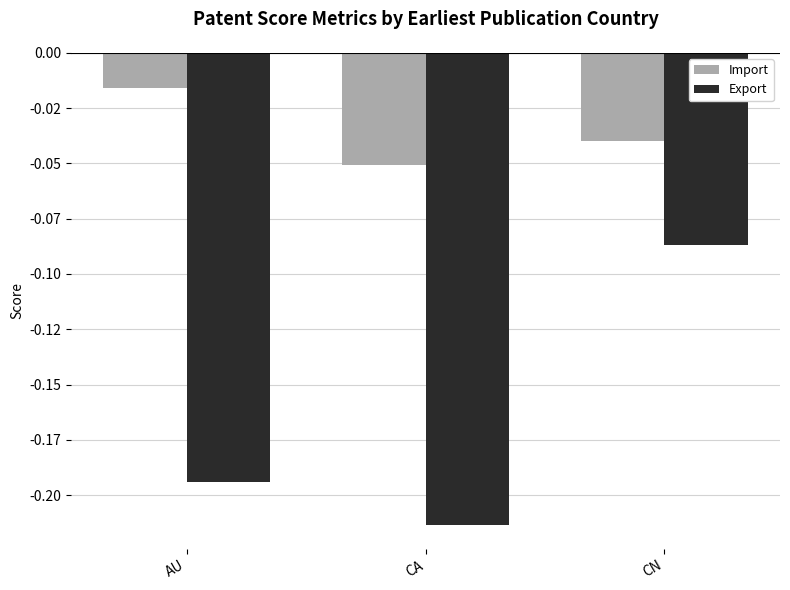

Reading left to right, extract all data points from this chart.

Import: AU=-0.0	CA=-0.1	CN=-0.0
Export: AU=-0.2	CA=-0.2	CN=-0.1